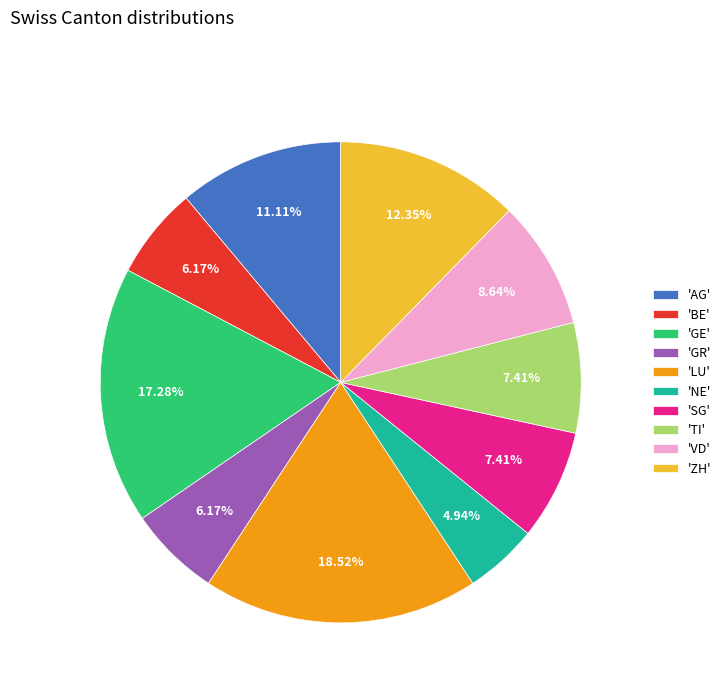

Is there a majority slice in this chart?

No